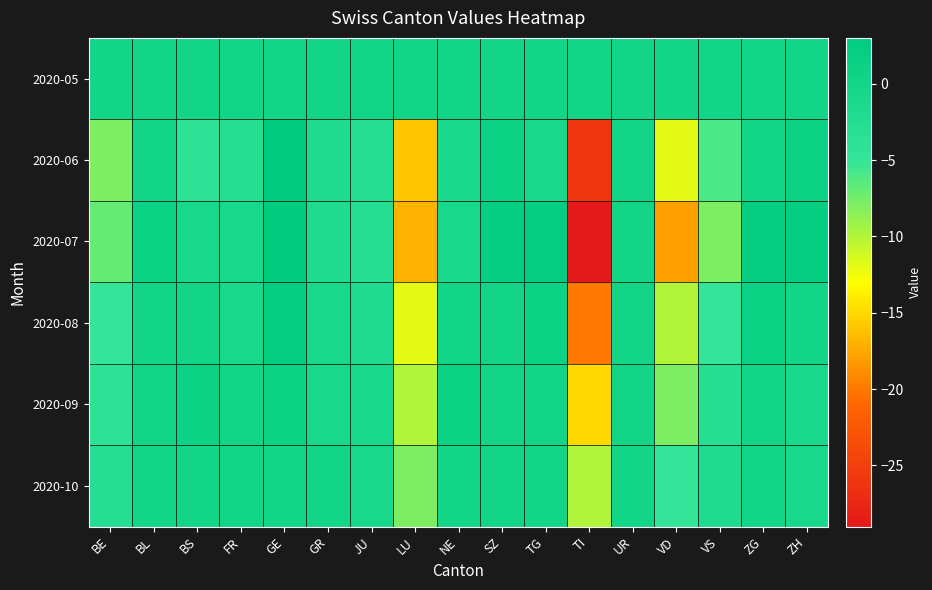

Reading left to right, transcribe all the data shown in this chart.

2020-05: BE=0	BL=0	BS=0	FR=0	GE=0	GR=0	JU=0	LU=0	NE=0	SZ=0	TG=0	TI=0	UR=0	VD=0	VS=0	ZG=0	ZH=0
2020-06: BE=-8	BL=0	BS=-4	FR=-3	GE=3	GR=-2	JU=-3	LU=-16	NE=-1	SZ=1	TG=-1	TI=-26	UR=0	VD=-12	VS=-6	ZG=0	ZH=1
2020-07: BE=-7	BL=1	BS=-1	FR=-1	GE=3	GR=-2	JU=-3	LU=-17	NE=-1	SZ=2	TG=2	TI=-29	UR=0	VD=-18	VS=-8	ZG=2	ZH=2
2020-08: BE=-5	BL=0	BS=0	FR=-1	GE=2	GR=-1	JU=-2	LU=-12	NE=0	SZ=0	TG=1	TI=-20	UR=0	VD=-10	VS=-5	ZG=1	ZH=0
2020-09: BE=-4	BL=0	BS=1	FR=0	GE=1	GR=-1	JU=-1	LU=-10	NE=1	SZ=0	TG=0	TI=-15	UR=0	VD=-8	VS=-3	ZG=0	ZH=-1
2020-10: BE=-3	BL=0	BS=0	FR=0	GE=0	GR=0	JU=-1	LU=-8	NE=0	SZ=0	TG=0	TI=-10	UR=0	VD=-5	VS=-2	ZG=0	ZH=-1